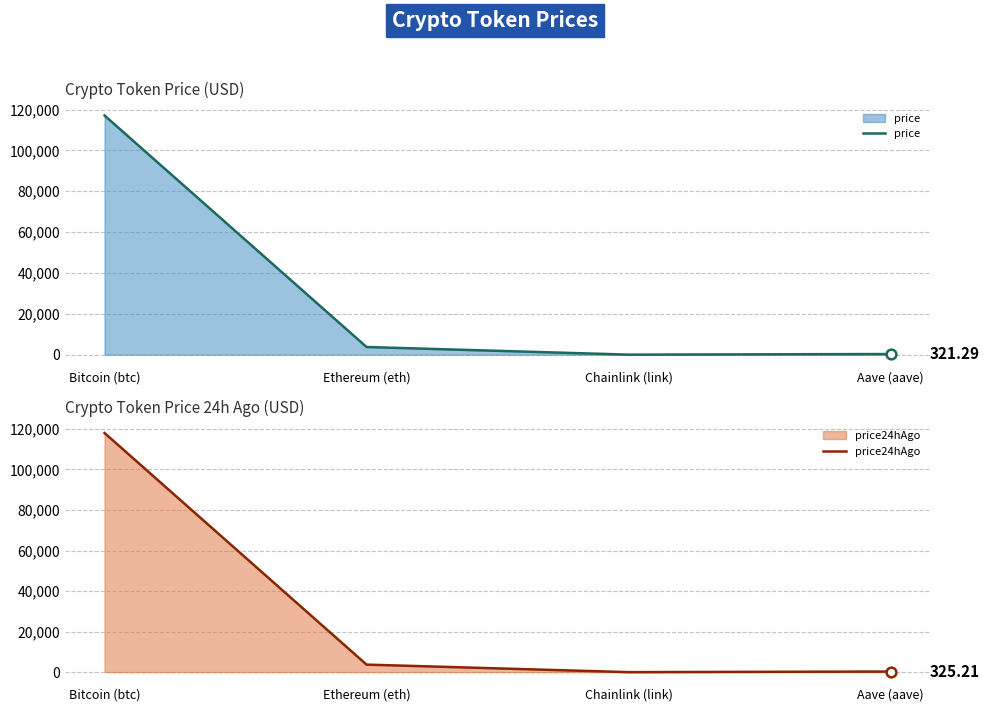

True or false: price24hAgo has a value of 3732.3 at Ethereum (eth).

True